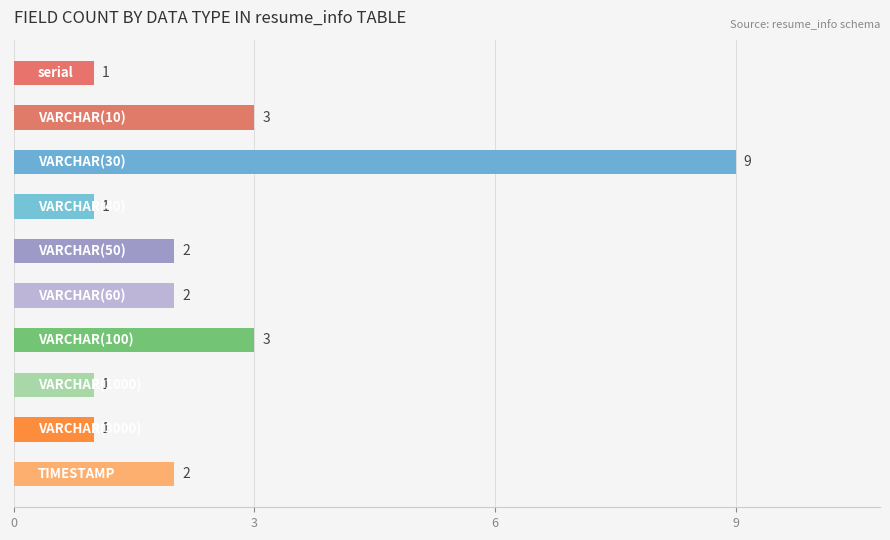

What is the difference between the maximum and minimum values?

8